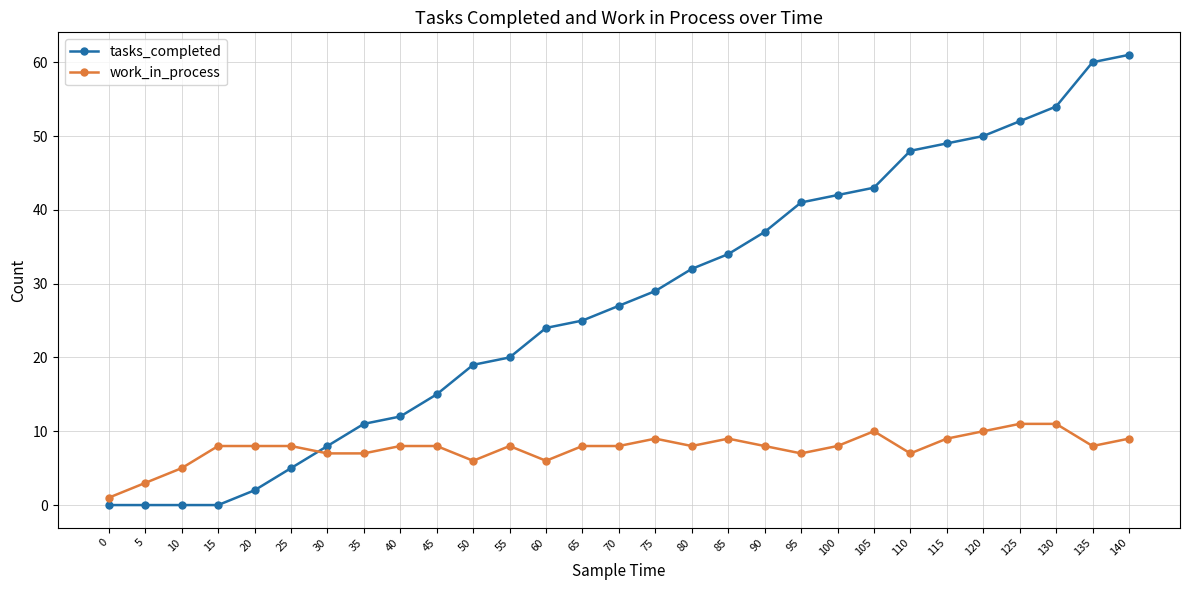

What is the sum of the tasks_completed values at 120 and 125?

102